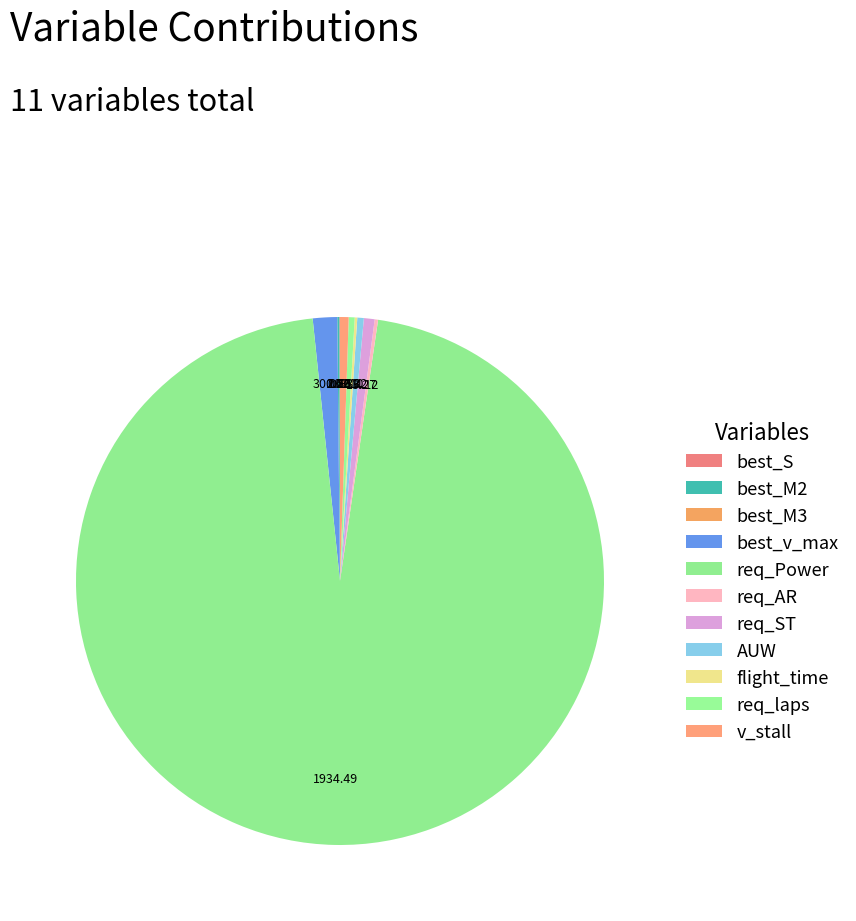

True or false: v_stall accounts for 1% of the total.

True